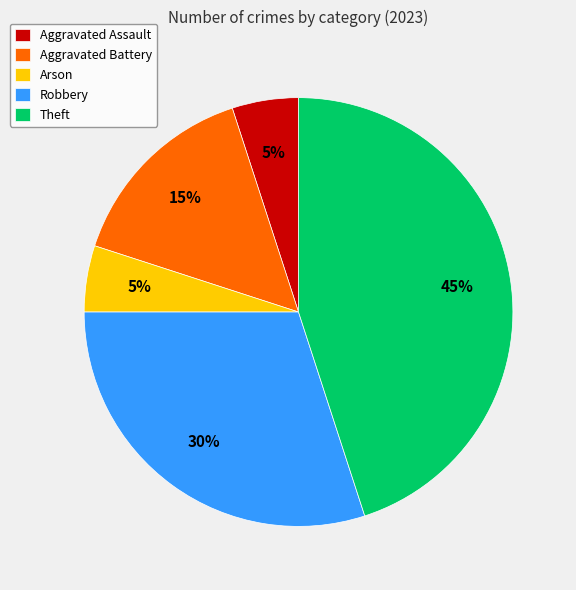

How many slices are in this pie chart?

5